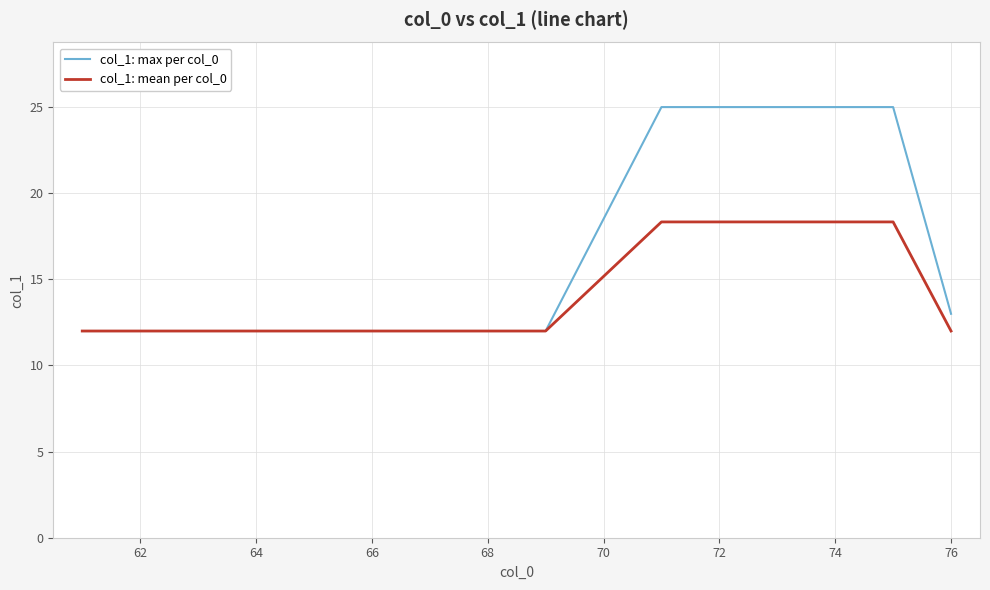

What is the smallest value displayed?

12.0